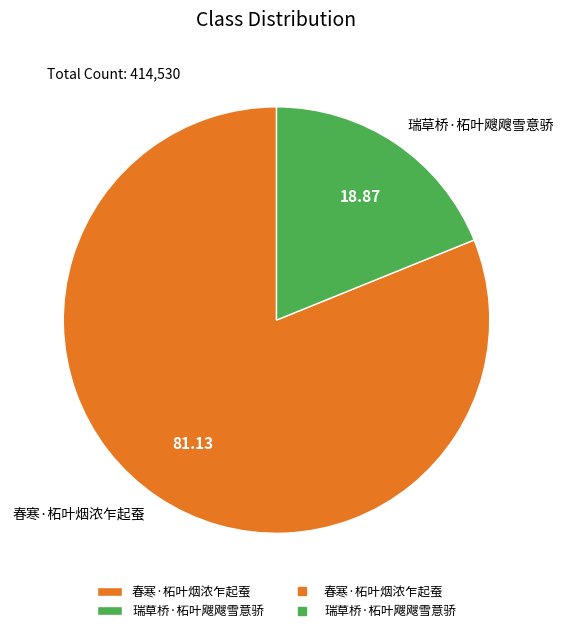

Which category accounts for the majority?

春寒·柘叶烟浓乍起蚕